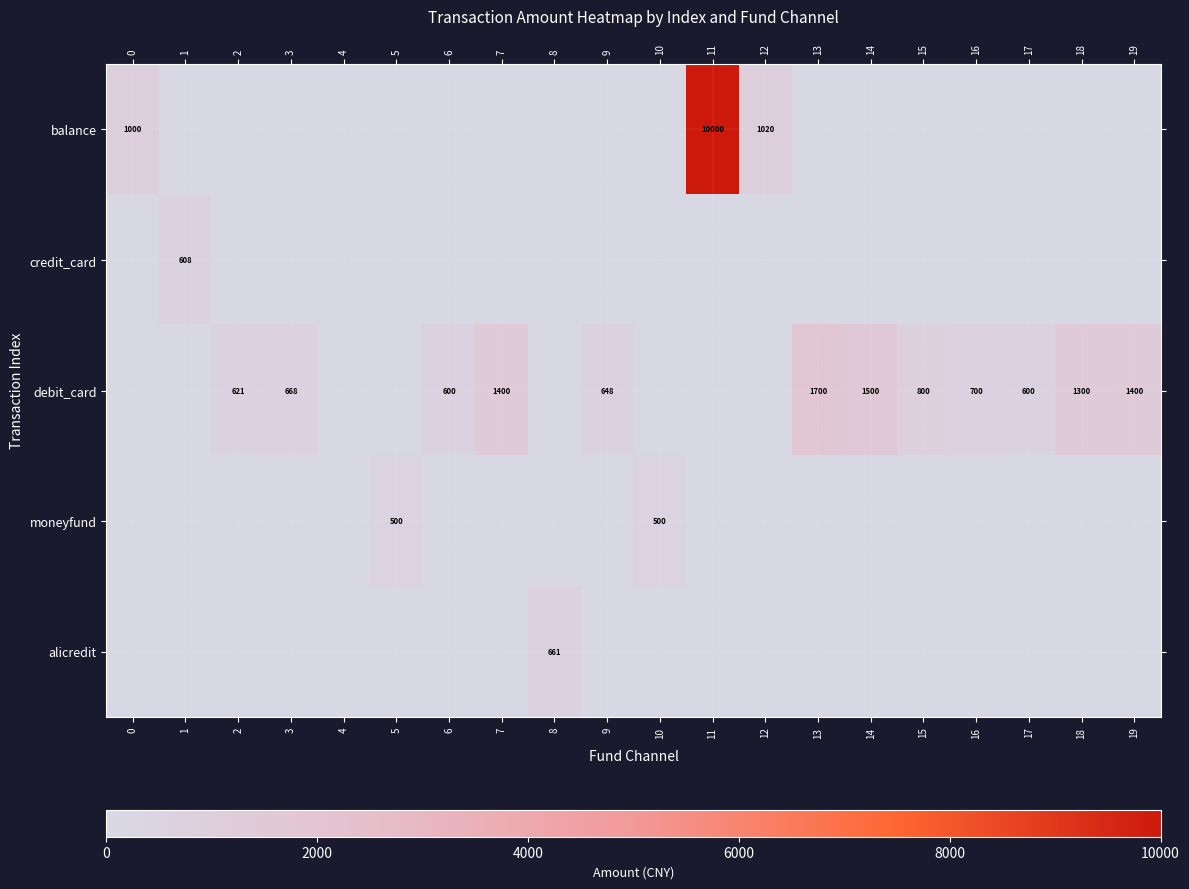

True or false: moneyfund has a value of 500 at 10.

True